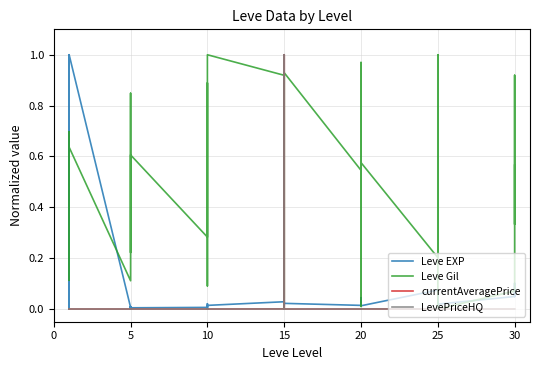

List the series in order of their peak value, lowest first.

Leve EXP, Leve Gil, currentAveragePrice, LevePriceHQ